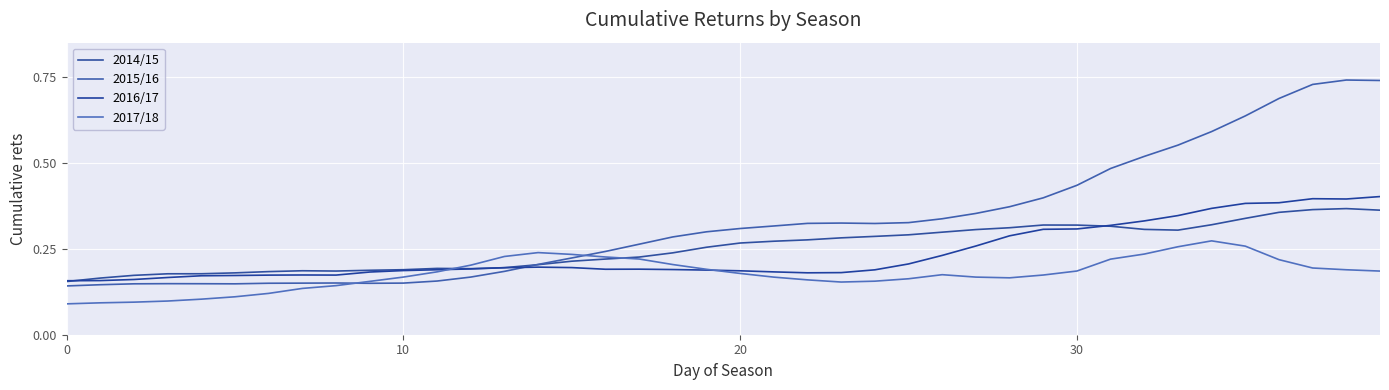

What is the value of the 2016/17 point at the 35th from the left?

0.4